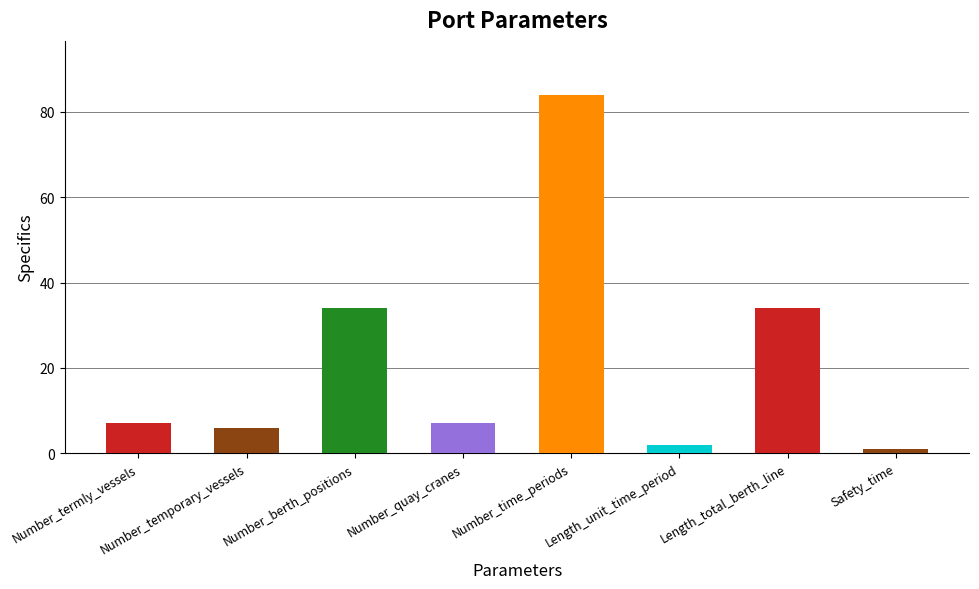

Count the number of categories in the chart.

8